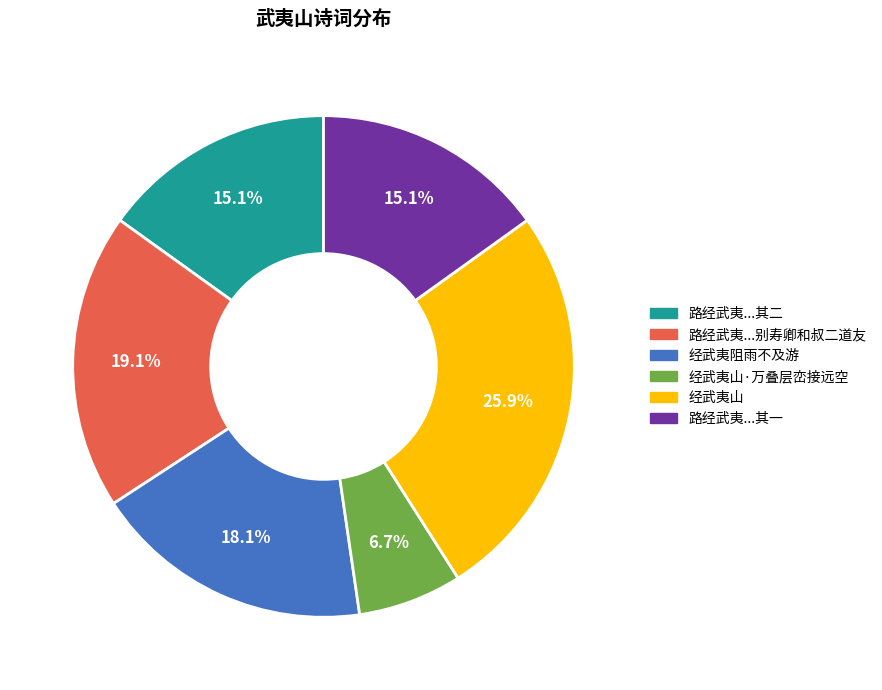

Is there a majority slice in this chart?

No